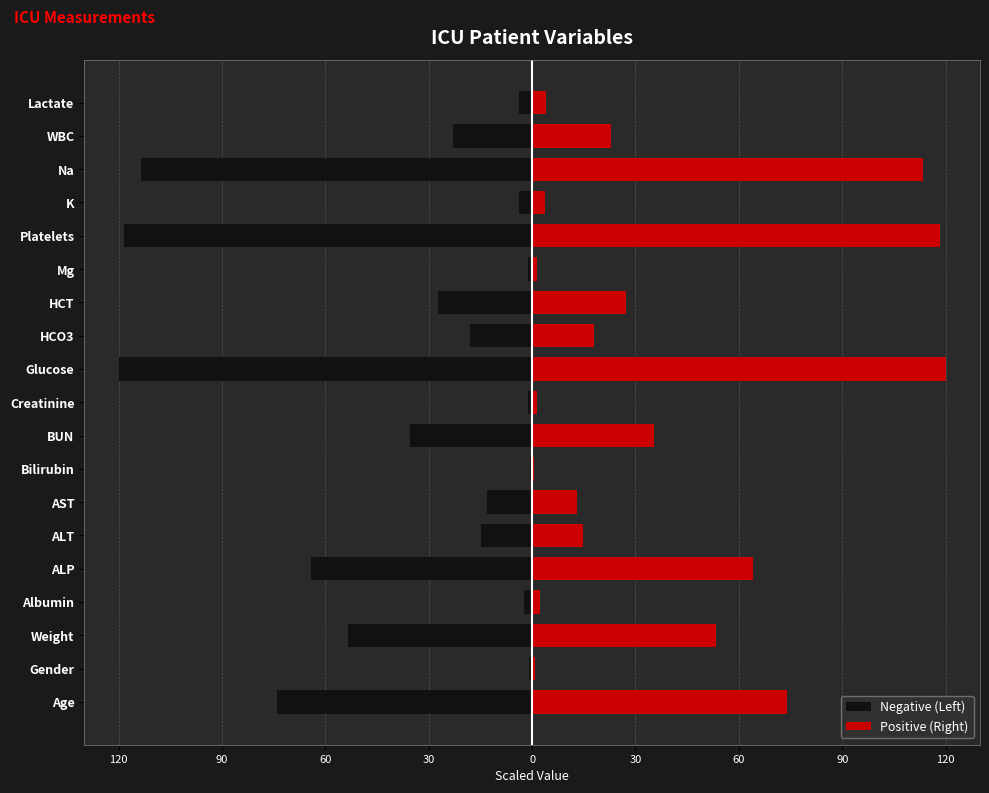

The value of Negative (Left) at Creatinine is -1.3. True or false?

True